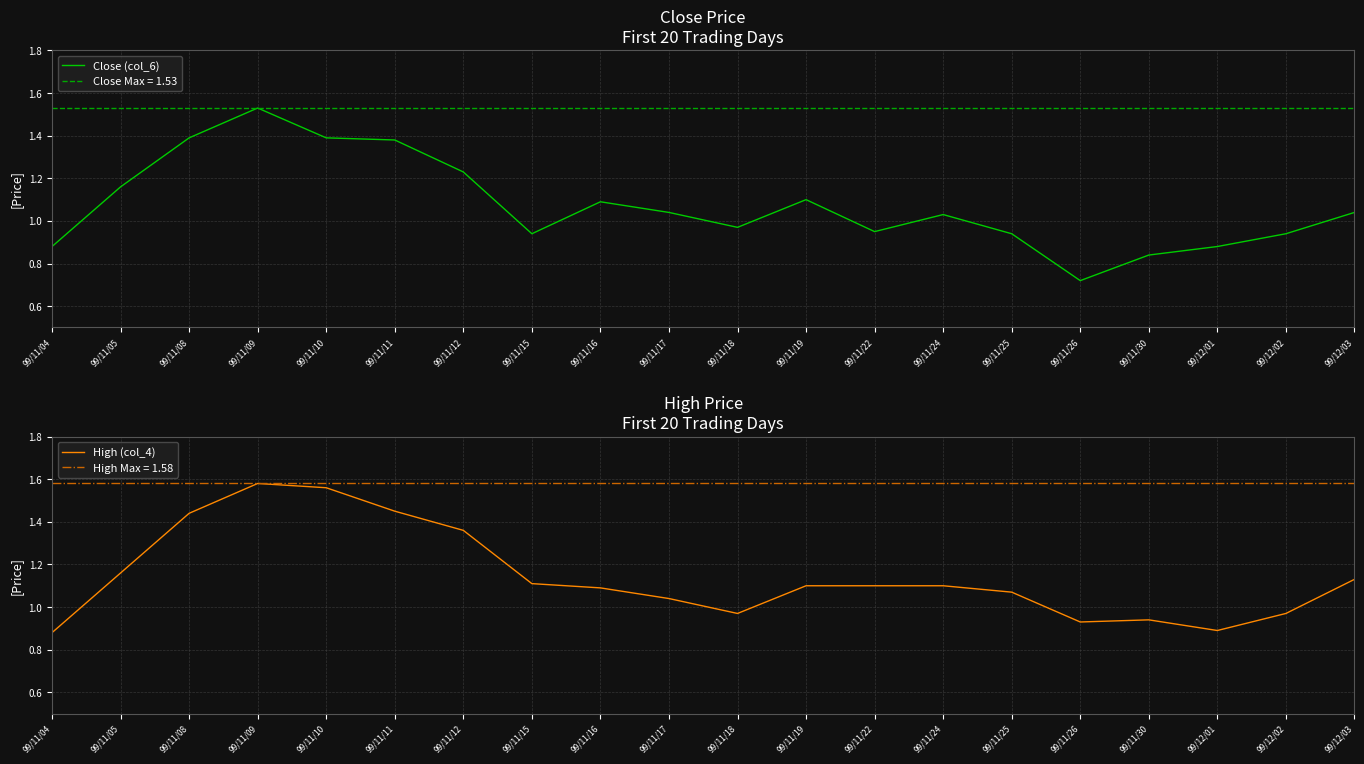

Between 99/11/09 and 99/11/12, which is larger?

99/11/09